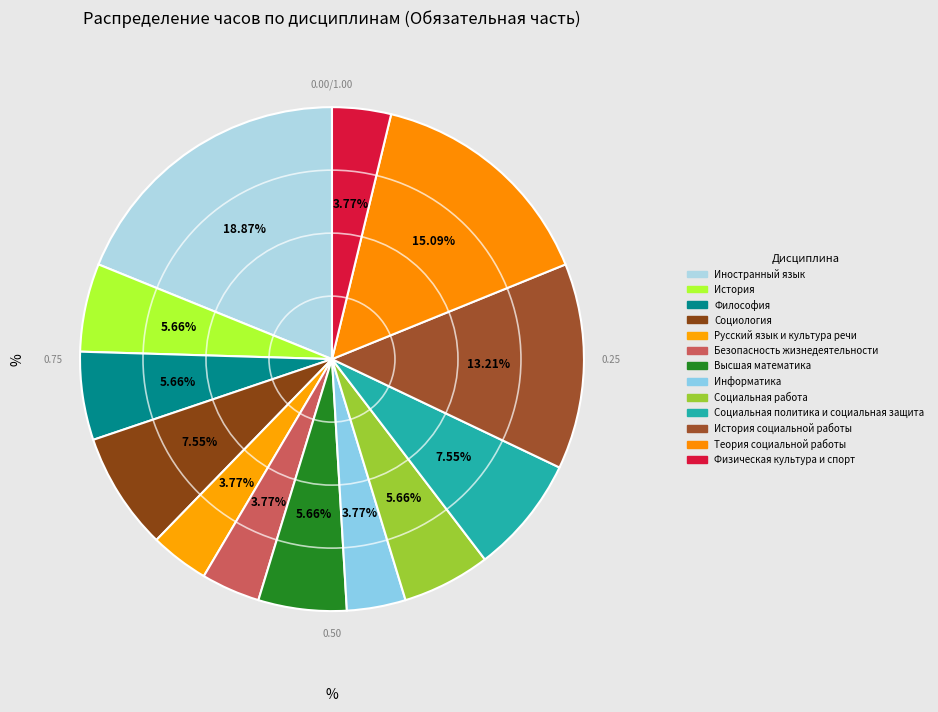

How many segments does this pie chart have?

13